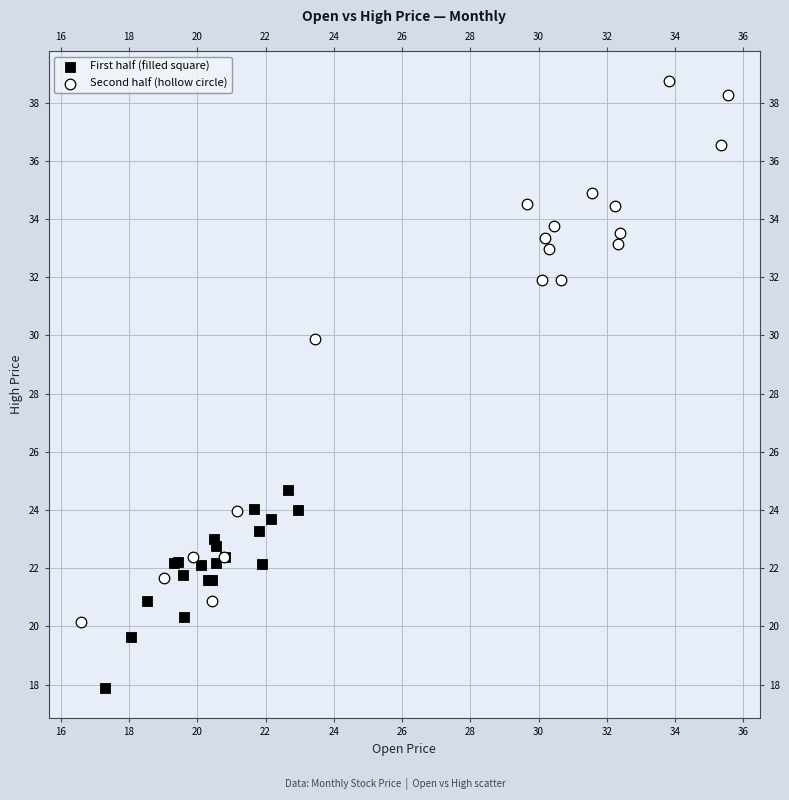

Which series has the largest Y range (max minus min)?

Second half (hollow circle)